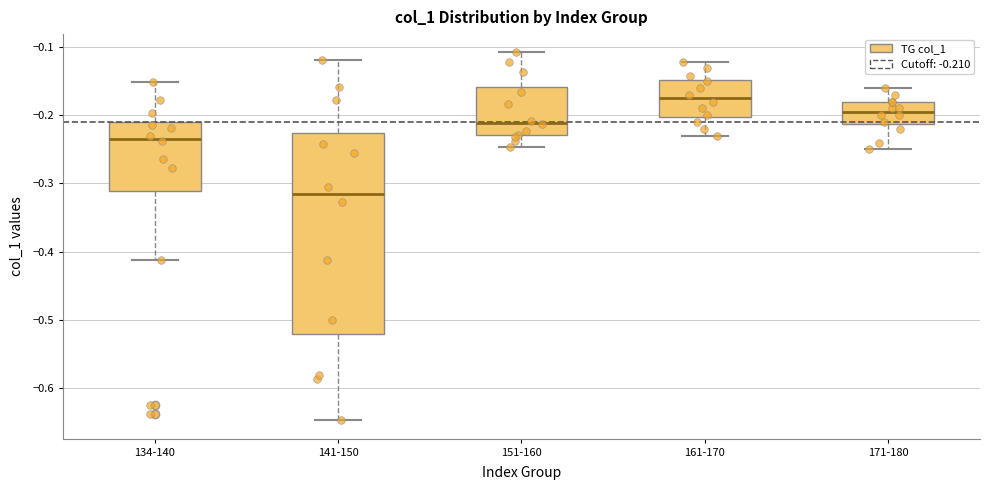

Which box has the highest median line?

161-170